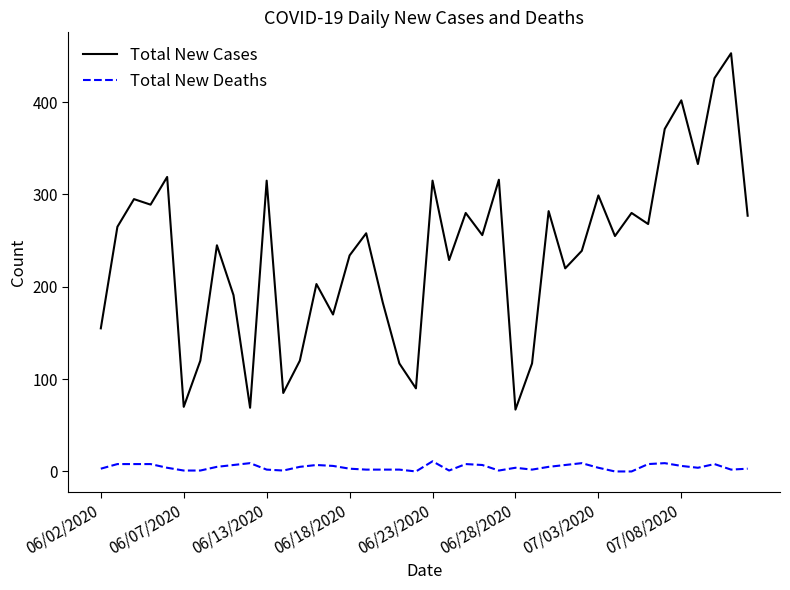

Which series has the largest total across all categories?

Total New Cases